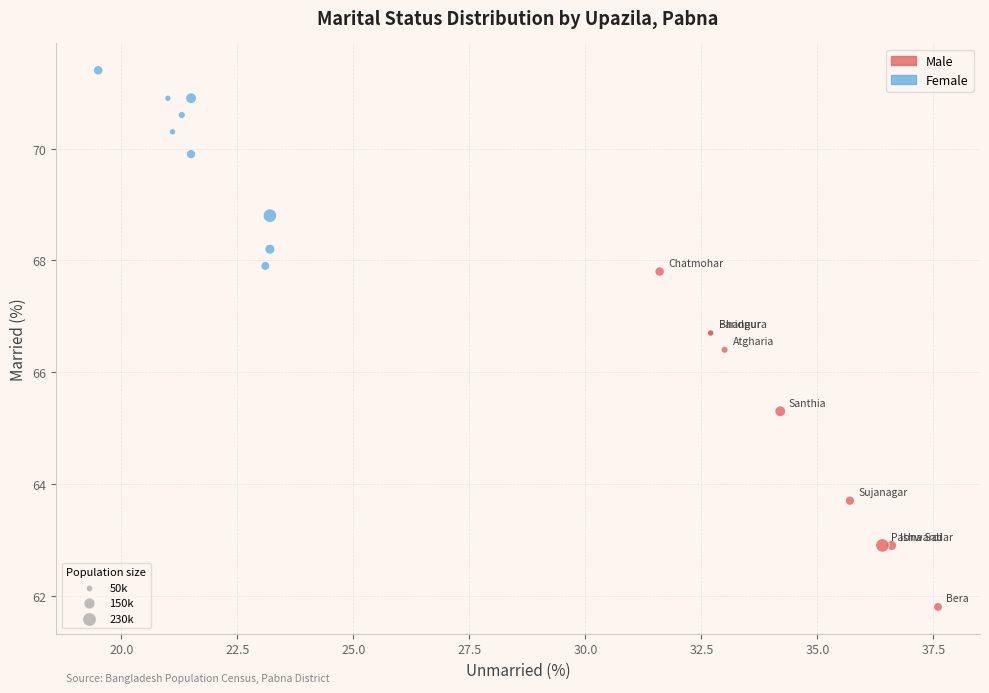

What are all the series names shown in the legend?

Male, Female